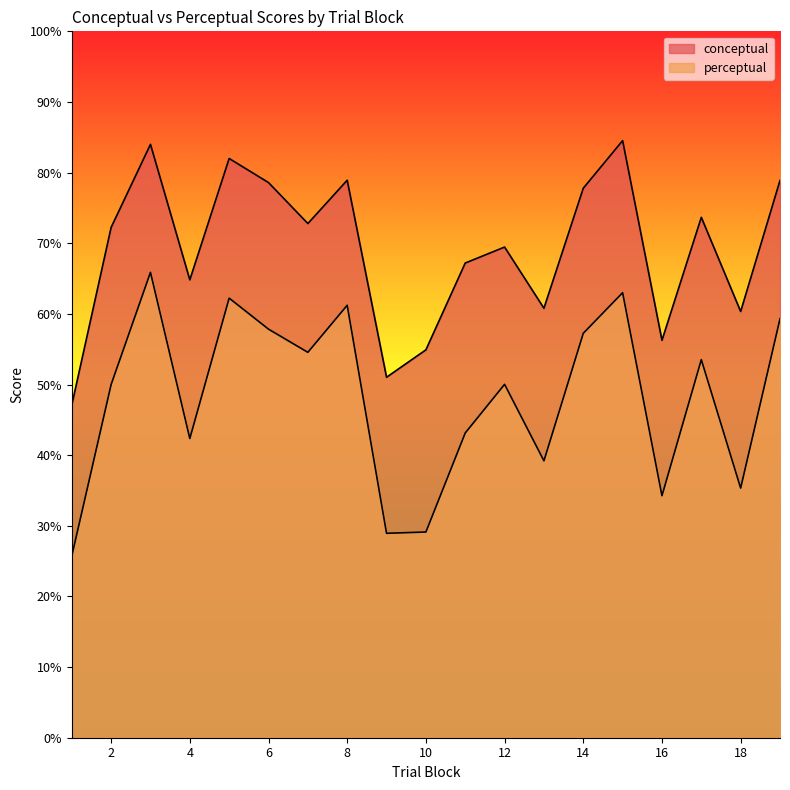

What are all the series names shown in the legend?

conceptual, perceptual